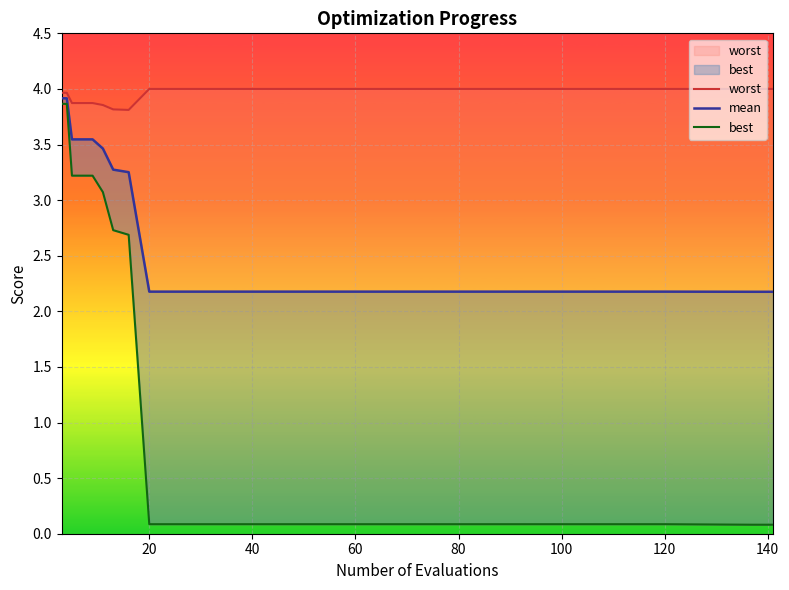

How many data points does each series have?

18